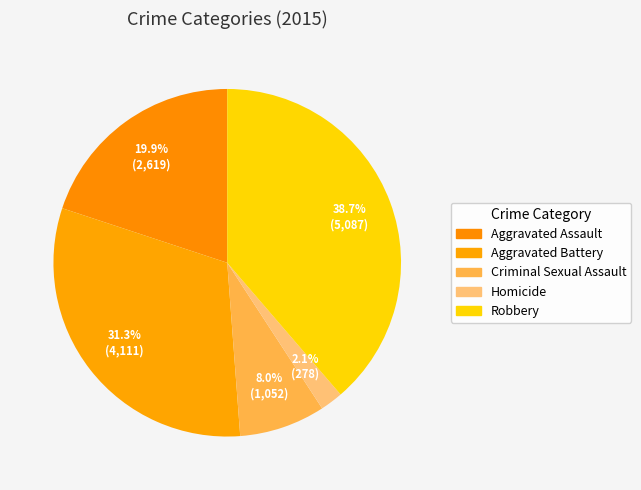

What is the change in value from Homicide to Robbery?

+4809